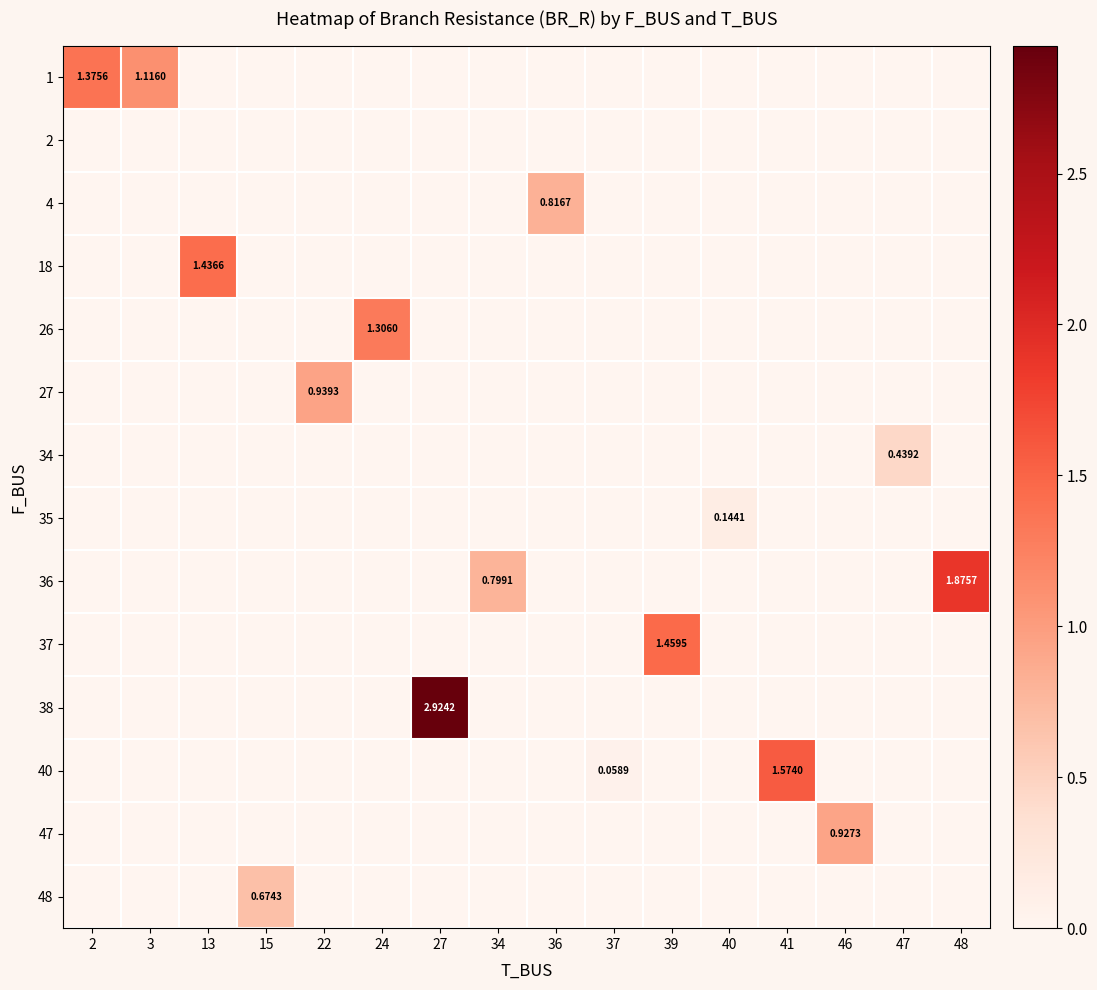

At how many categories does at least one series exceed 2?

1